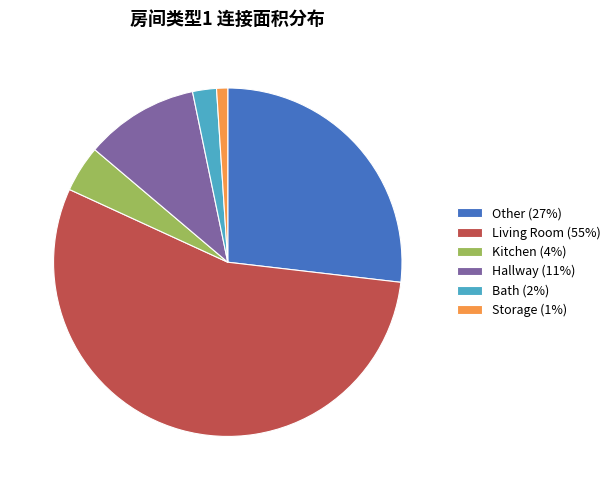

True or false: Storage (1%) accounts for 14% of the total.

False